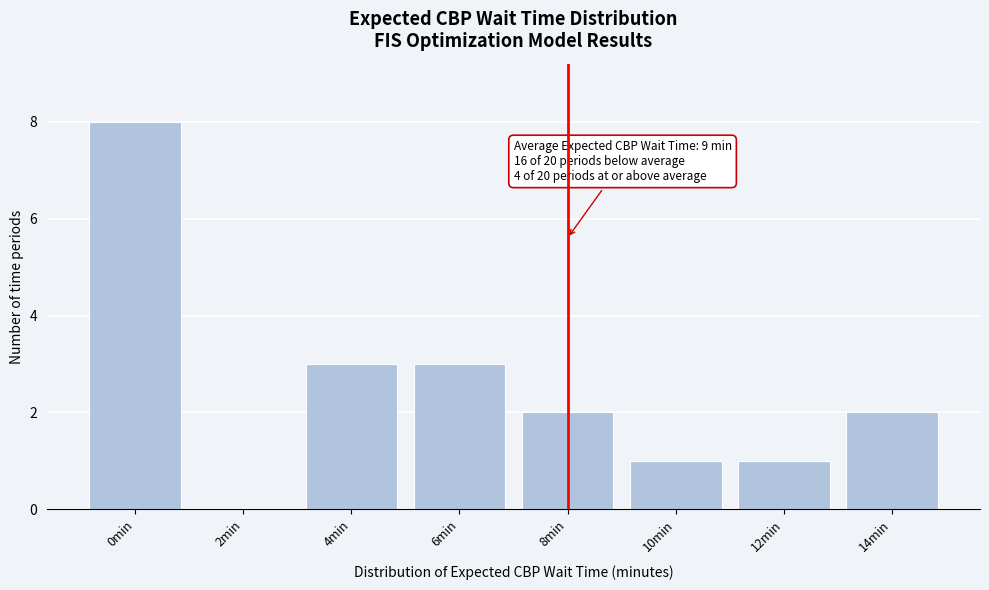

Reading left to right, what are all the values shown in this chart?

0min=8	2min=0	4min=3	6min=3	8min=2	10min=1	12min=1	14min=2